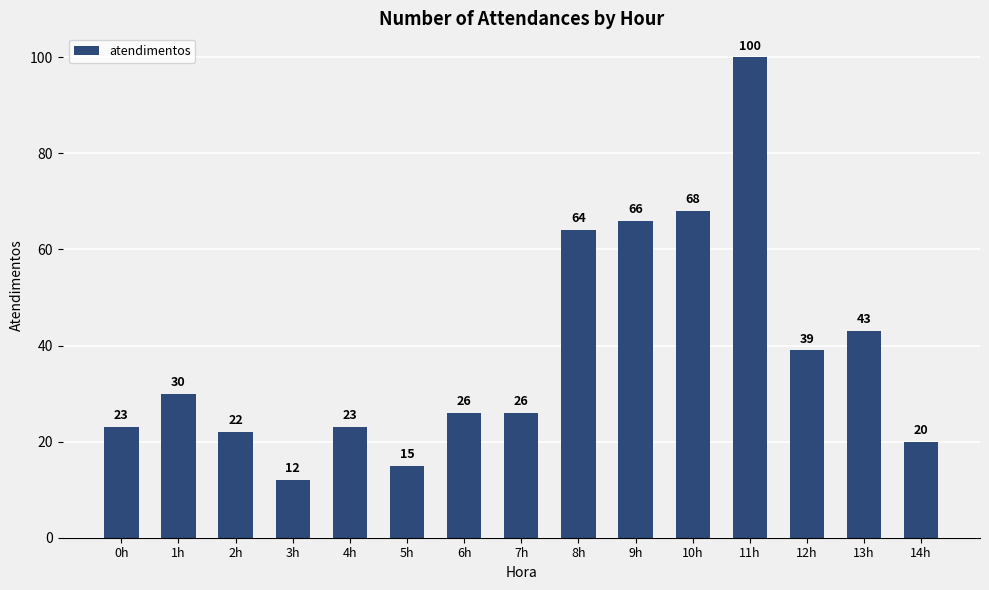

Approximately how many times larger is the value at 9h compared to 8h?

1.0